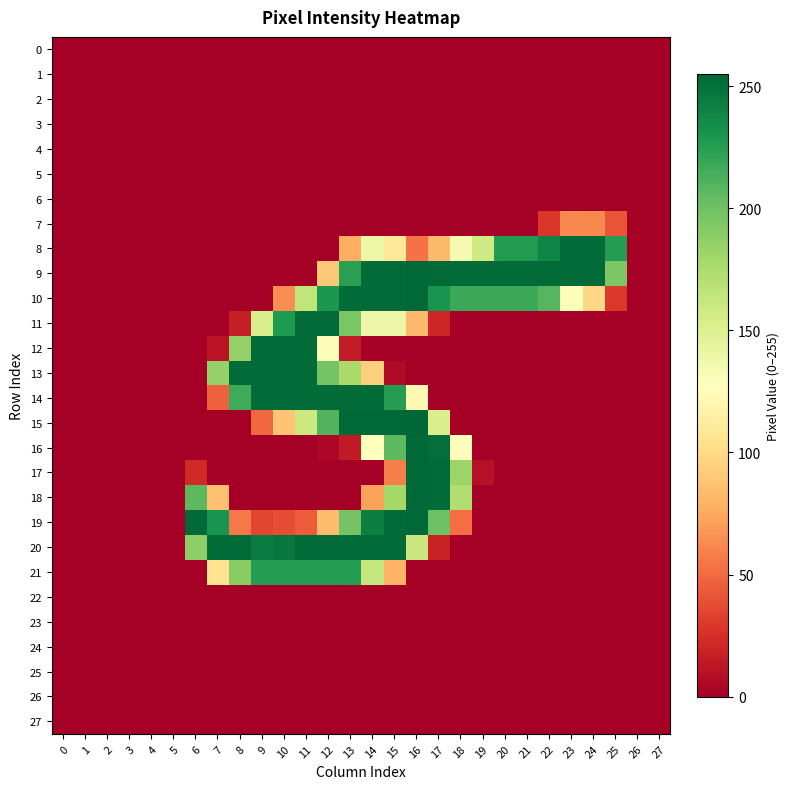

Which series has the widest spread of values?

15